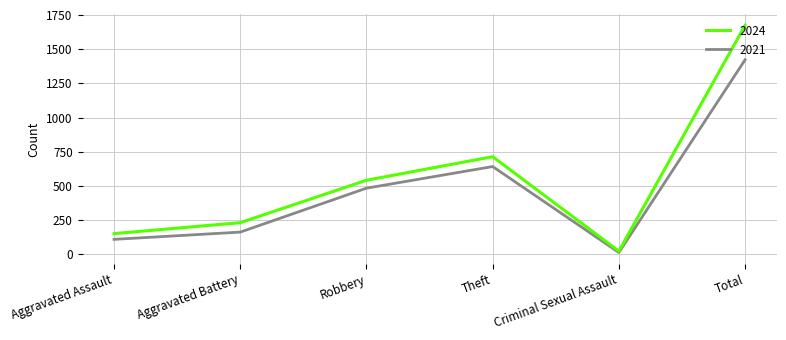

What is the minimum value for 2021?

14